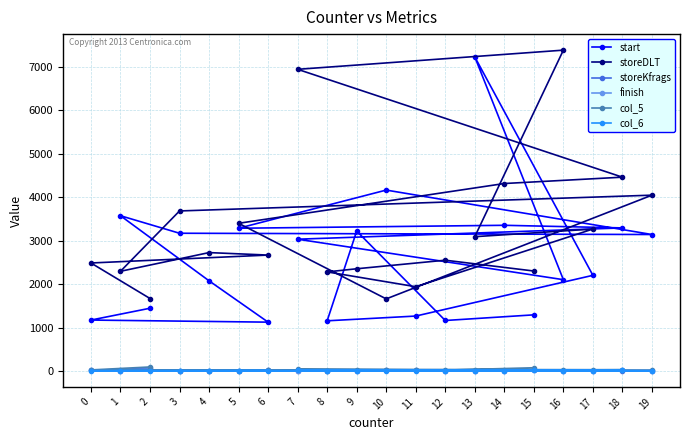

Where is the first local minimum for storeKfrags?

5